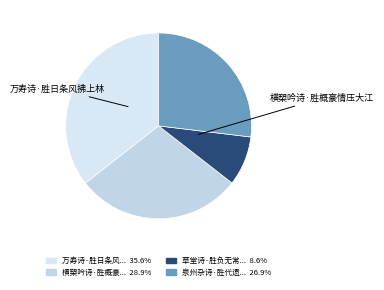

Count the number of slices in the pie.

4